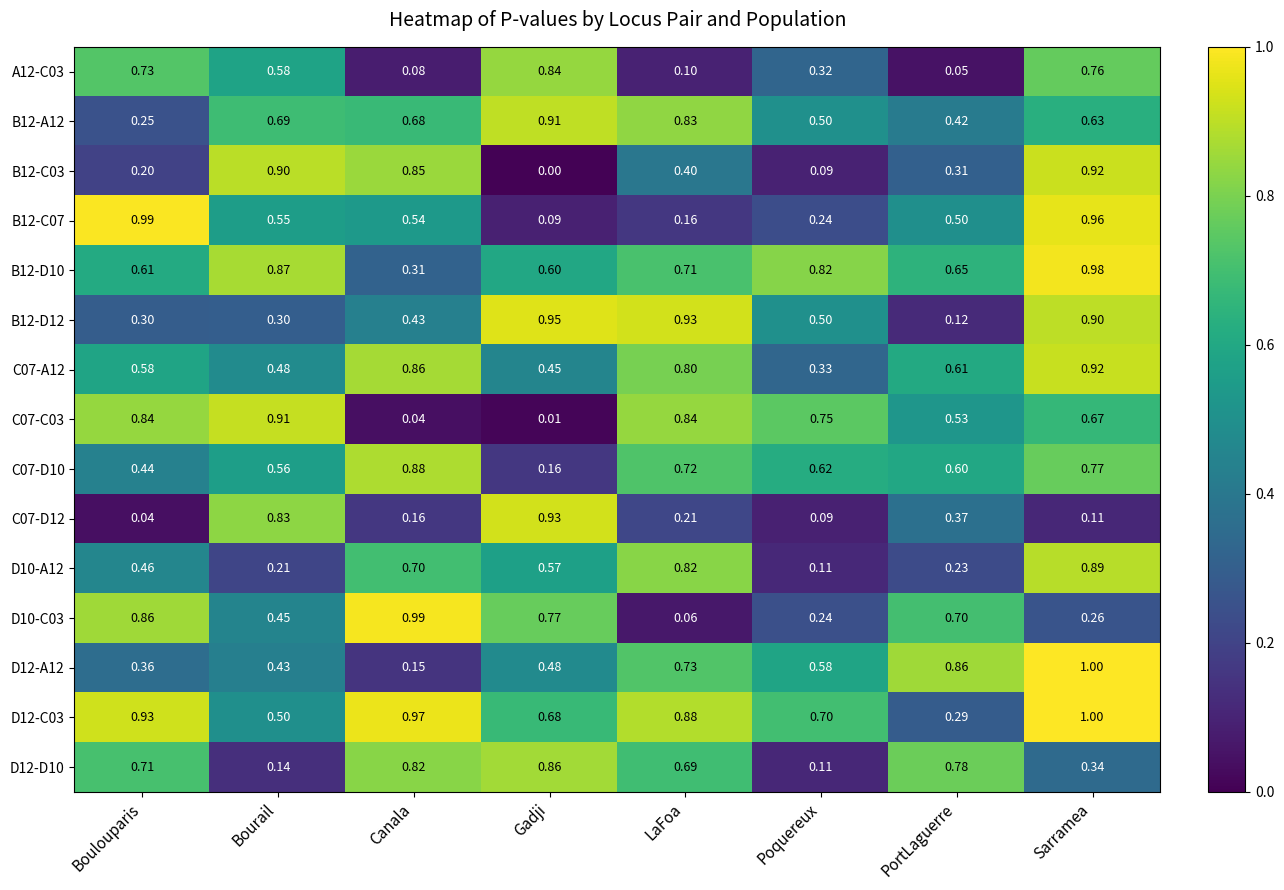

What is the greatest value displayed?

1.0